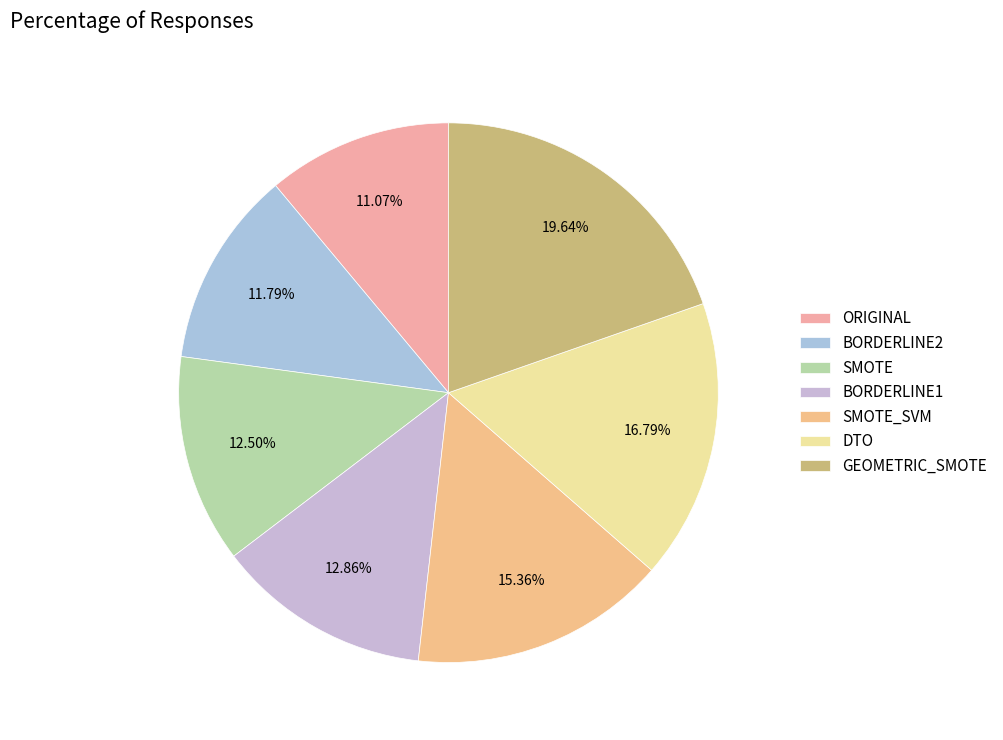

To the nearest percent, what is the difference between the largest and smallest slice percentages?

9%